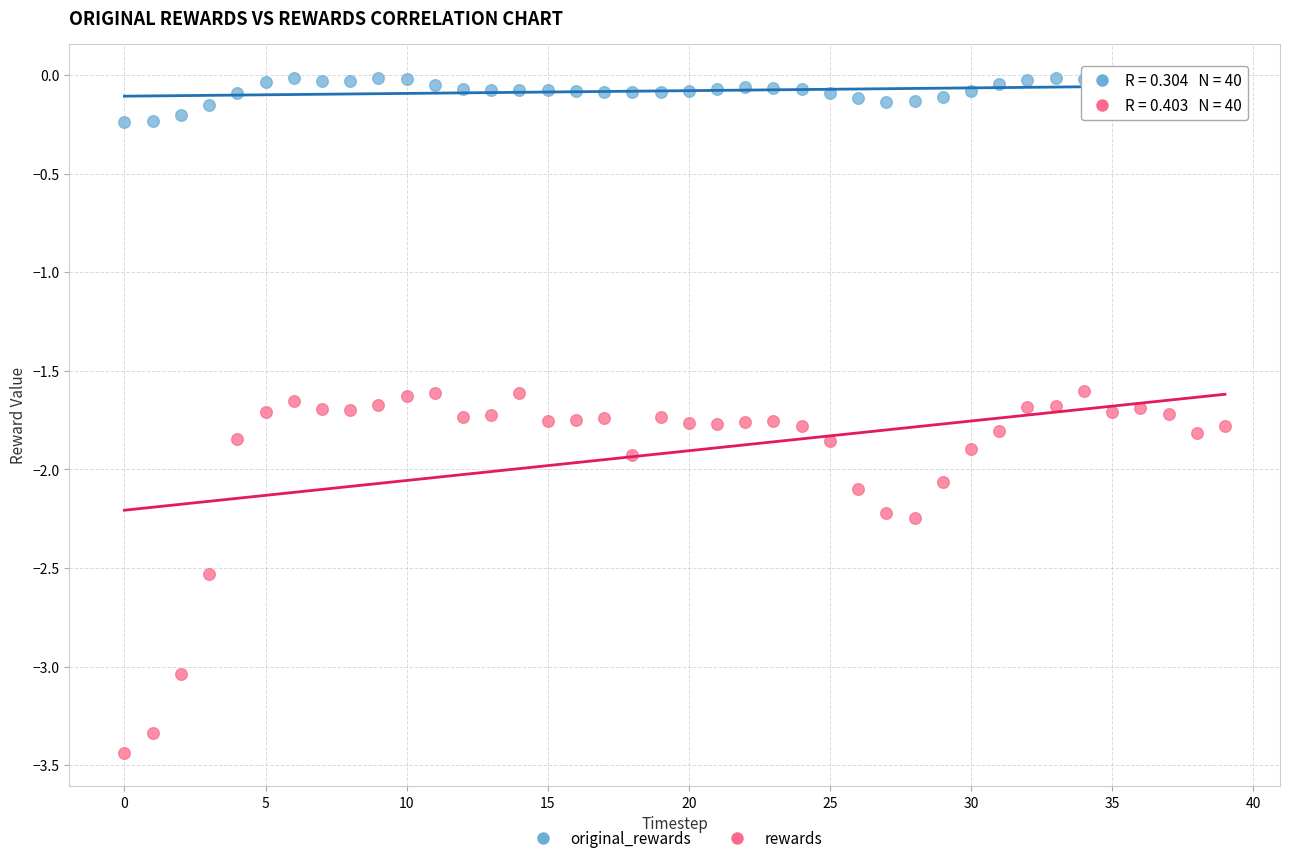

Across all data points, what is the range of Y values (max minus min)?

3.4